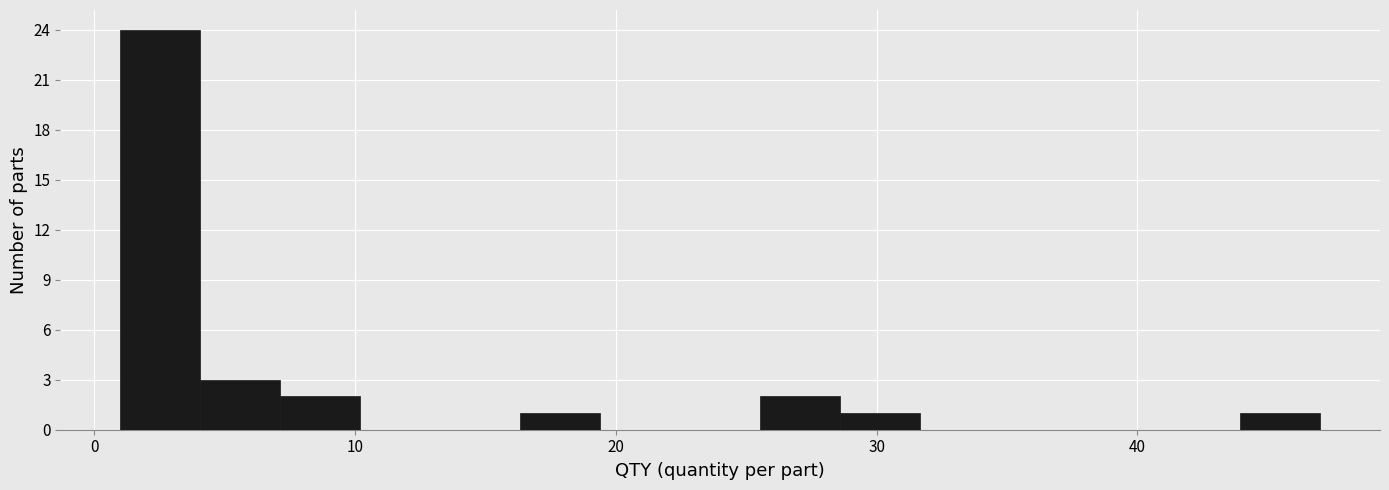

Around what value on the x-axis is the tallest bar? Give the approximate position of its centre, as read against the axis.

3